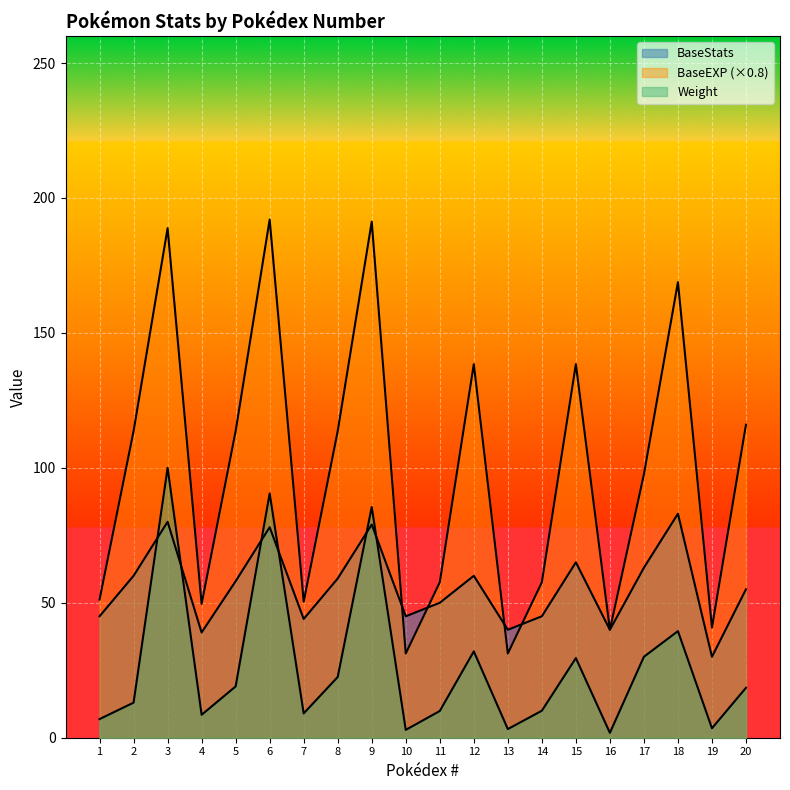

Reading left to right, list all the values displayed in this chart.

BaseStats: 1=45.0	2=60.0	3=80.0	4=39.0	5=58.0	6=78.0	7=44.0	8=59.0	9=79.0	10=45.0	11=50.0	12=60.0	13=40.0	14=45.0	15=65.0	16=40.0	17=63.0	18=83.0	19=30.0	20=55.0
BaseEXP: 1=51.2	2=113.6	3=188.8	4=49.6	5=113.6	6=192.0	7=50.4	8=113.6	9=191.2	10=31.2	11=57.6	12=138.4	13=31.2	14=57.6	15=138.4	16=40.0	17=97.6	18=168.8	19=40.8	20=116.0
Weight: 1=6.9	2=13.0	3=100.0	4=8.5	5=19.0	6=90.5	7=9.0	8=22.5	9=85.5	10=2.9	11=9.9	12=32.0	13=3.2	14=10.0	15=29.5	16=1.8	17=30.0	18=39.5	19=3.5	20=18.5